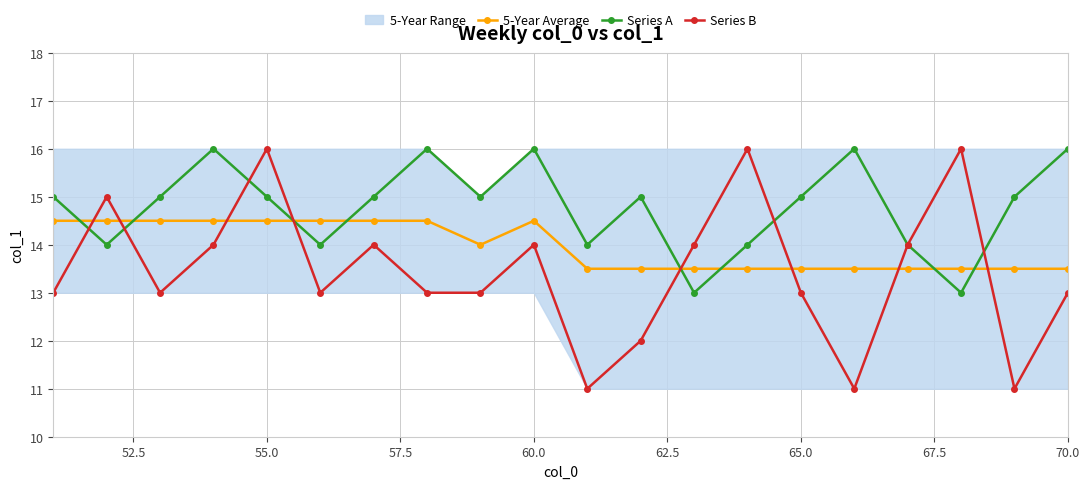

True or false: 5-Year Average has a value of 13.5 at 70.0.

True